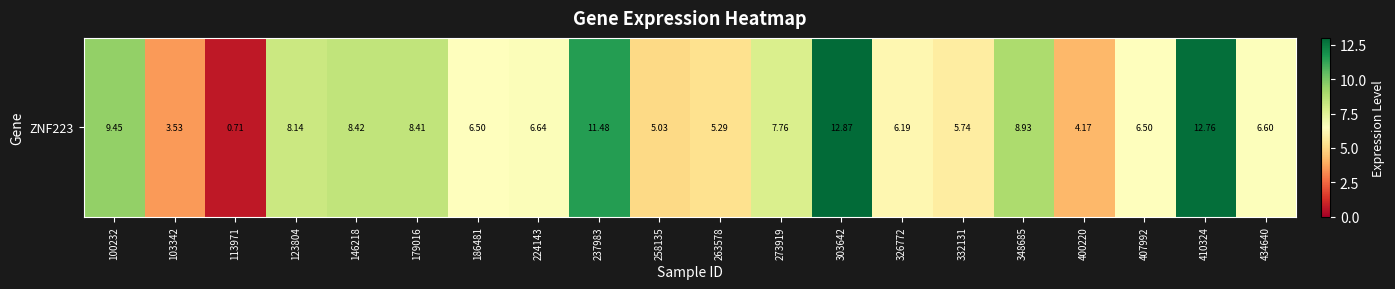

Reading right to left, transcribe all the data shown in this chart.

434640=6.6	410324=12.8	407992=6.5	400220=4.2	348685=8.9	332131=5.7	326772=6.2	303642=12.9	273919=7.8	263578=5.3	258135=5.0	237983=11.5	224143=6.6	186481=6.5	179016=8.4	146218=8.4	123804=8.1	113971=0.7	103342=3.5	100232=9.4